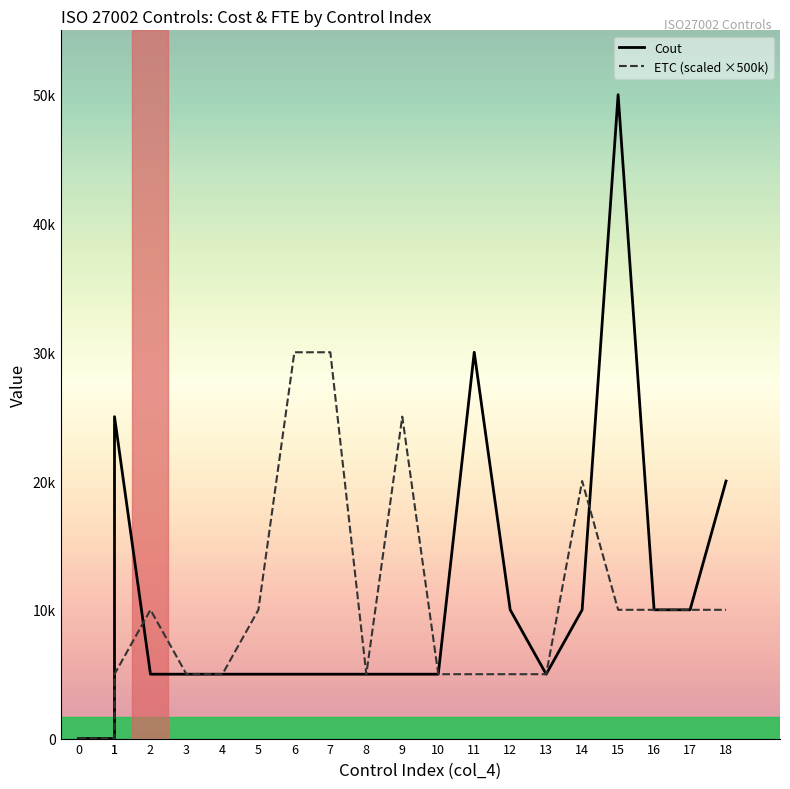

Reading right to left, extract all data points from this chart.

Cout: 20000	10000	10000	50000	10000	5000	10000	30000	5000	5000	5000	5000	5000	5000	5000	5000	5000	25000	0	0
ETC (scaled ×500k): 10000	10000	10000	10000	20000	5000	5000	5000	5000	25000	5000	30000	30000	10000	5000	5000	10000	5000	0	0